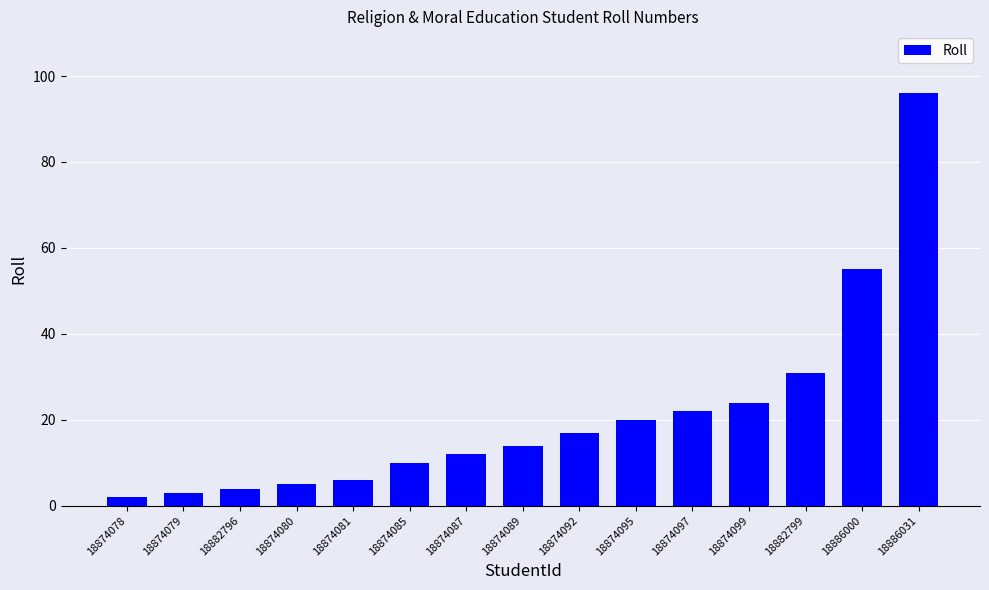

Which category has the highest value across all series?

18886031